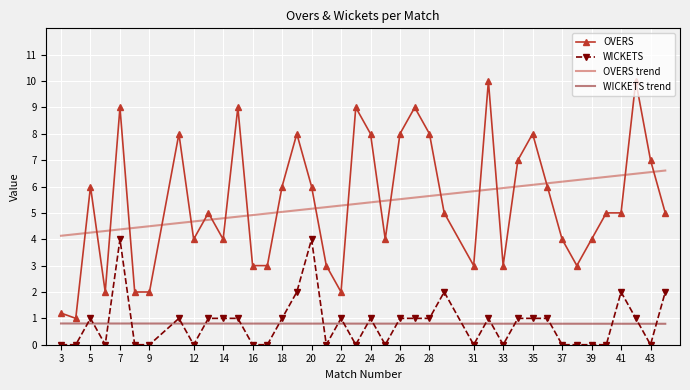

True or false: WICKETS and OVERS trend intersect in this chart.

False